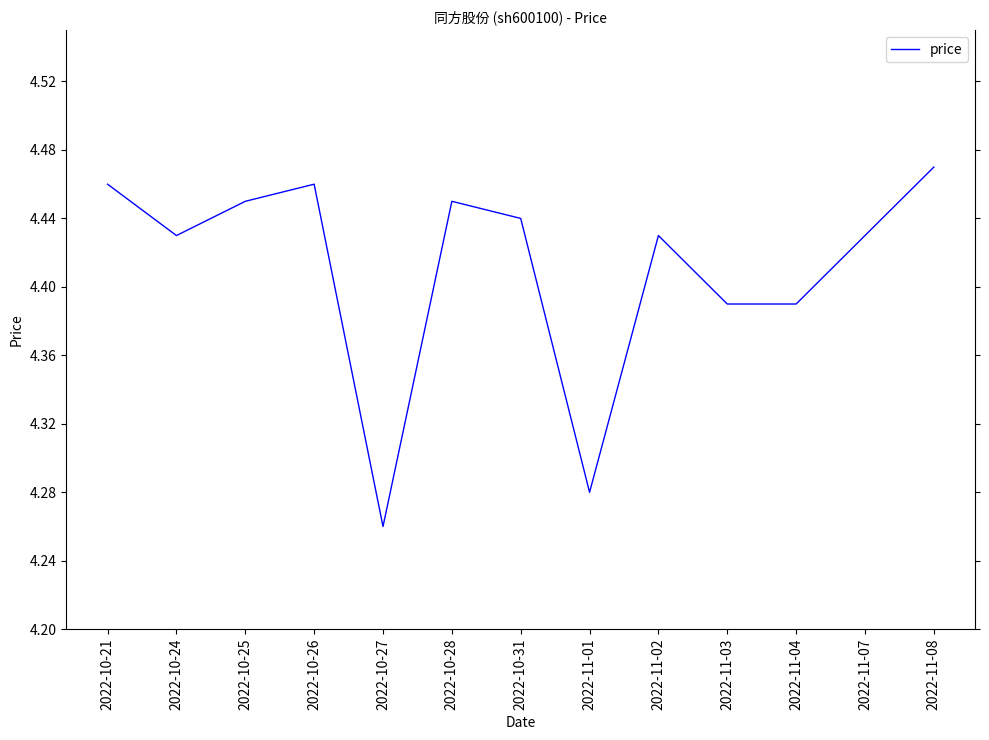

The value at 2022-11-02 is 7.1. True or false?

False